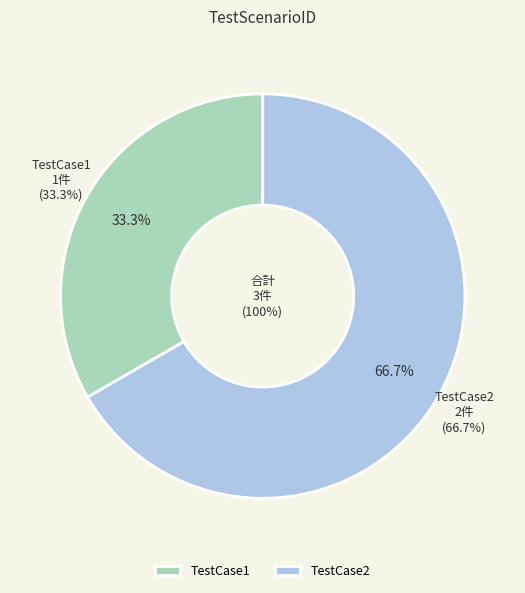

Between TestCase2 and TestCase1, which is larger?

TestCase2